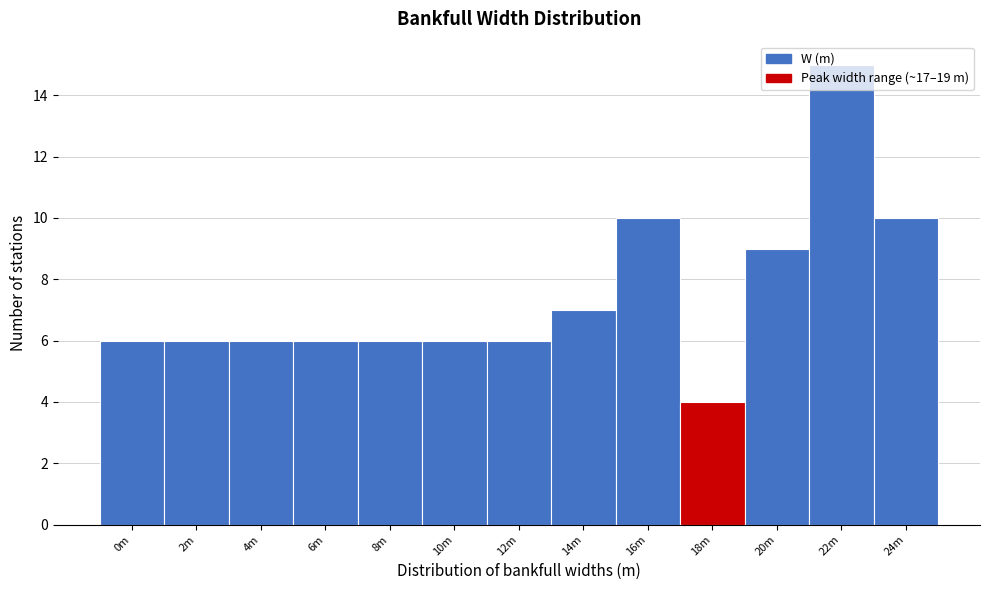

The chart shows a value of 2 at 6m. True or false?

False